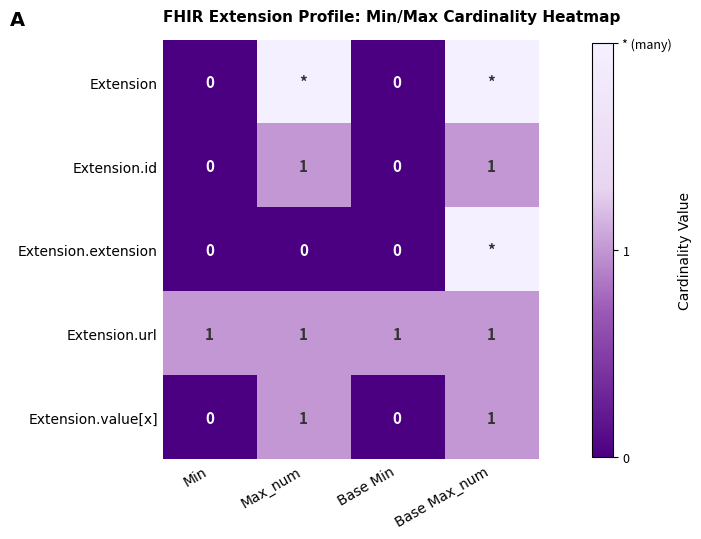

True or false: Extension.id has a value of 0 at Base Min.

True